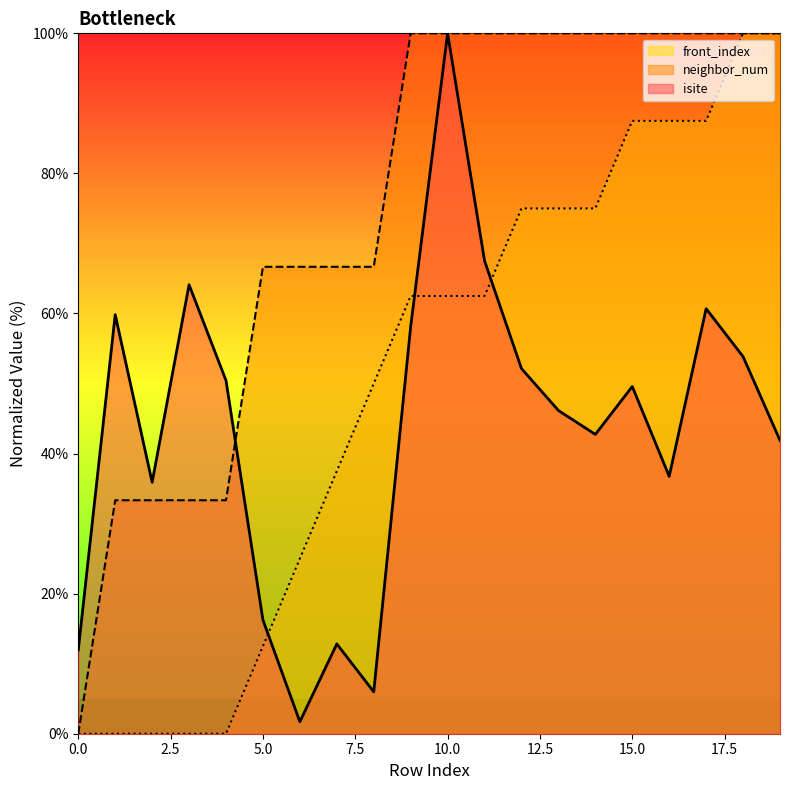

Which series ends up on top after the final intersection of front_index and isite?

front_index